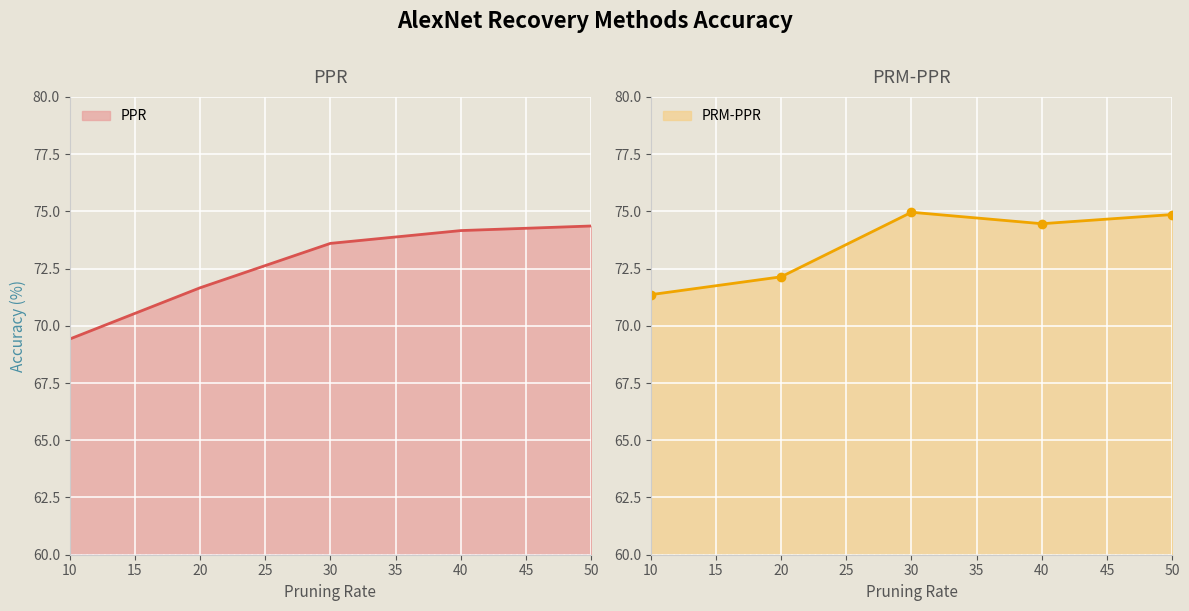

Which series has the largest total across all categories?

PRM-PPR